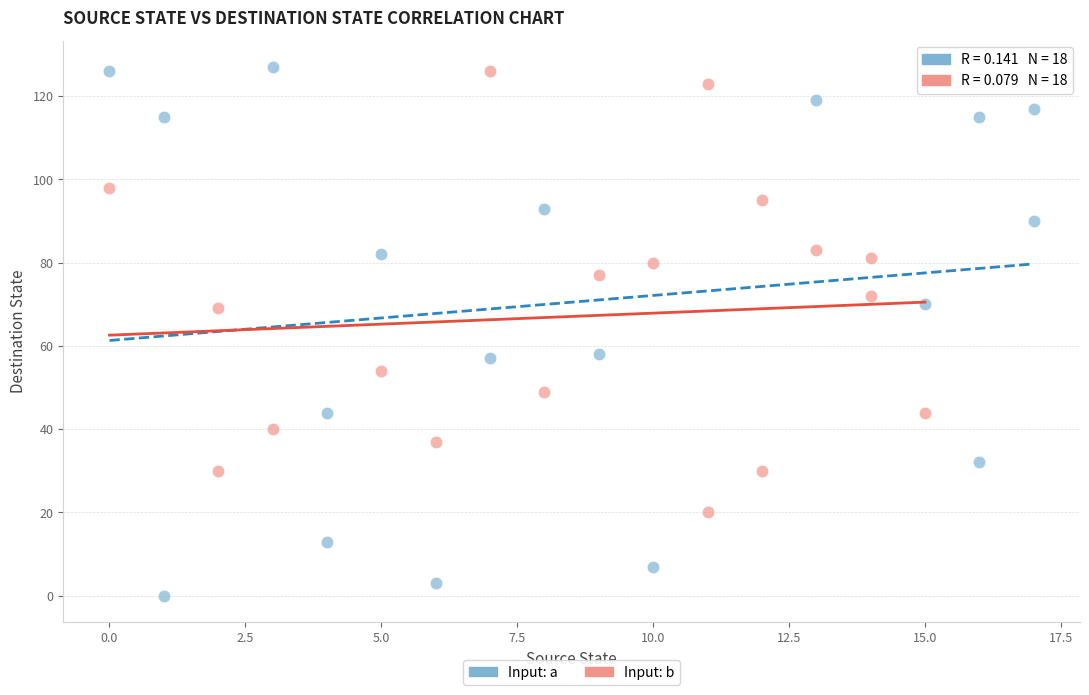

Which series has the widest spread of Y values?

Input: a